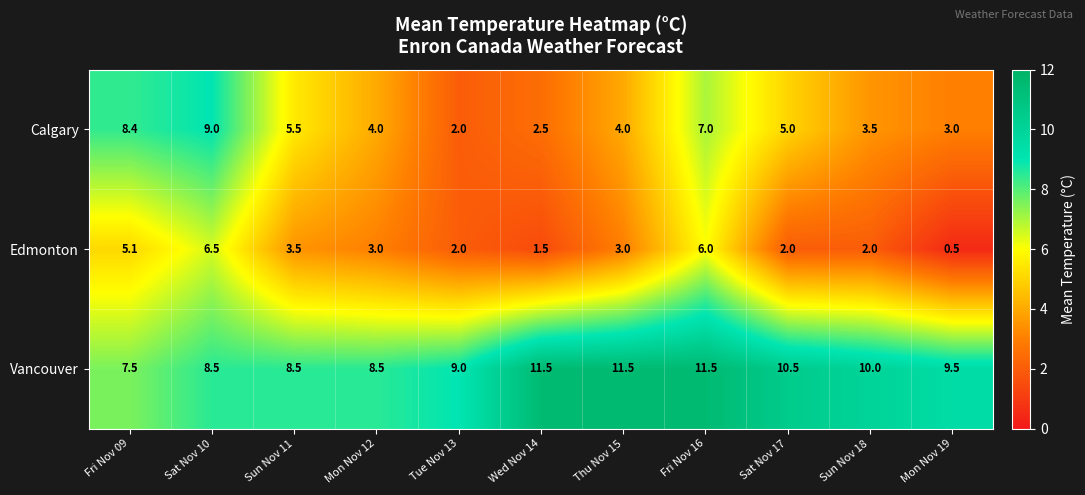

The Calgary series shows 5.0 at Sun Nov 18. True or false?

False